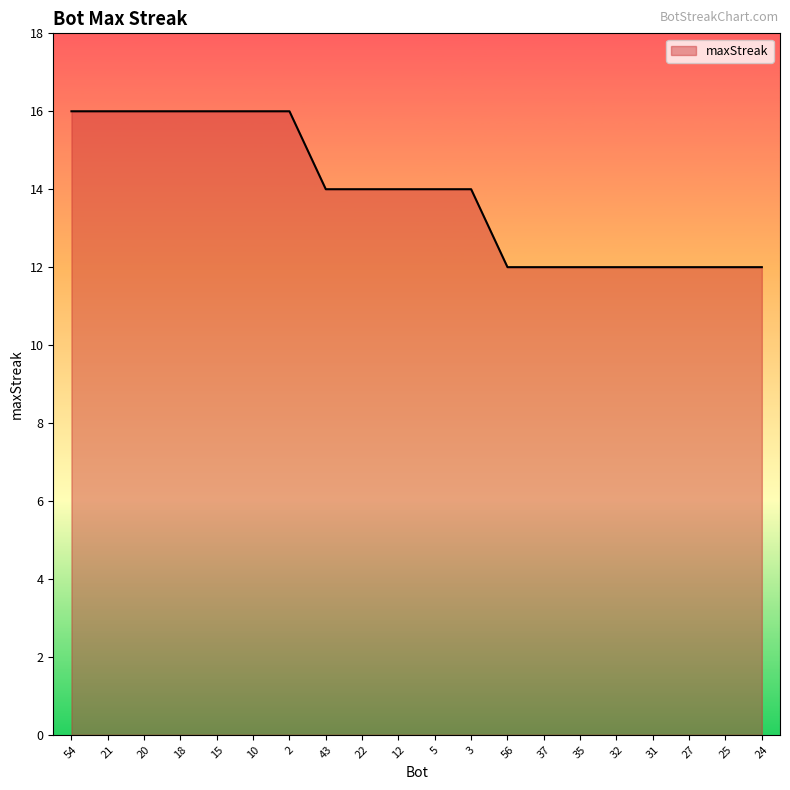

What is the minimum value shown in the chart?

12